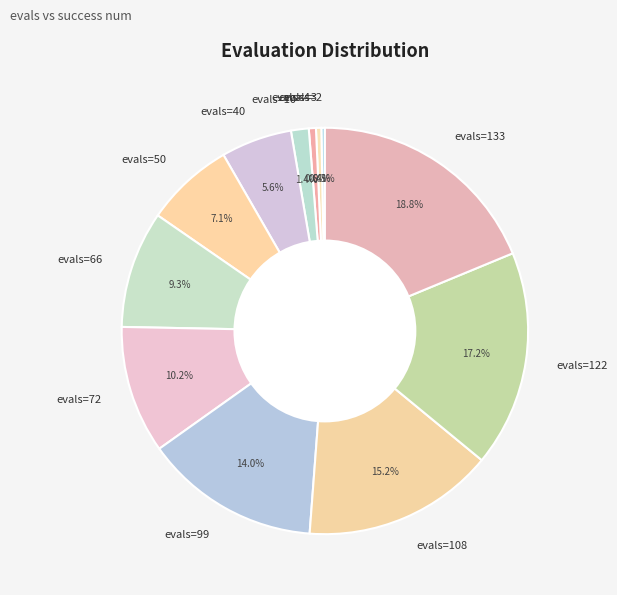

Is evals=99 the majority of the pie?

No